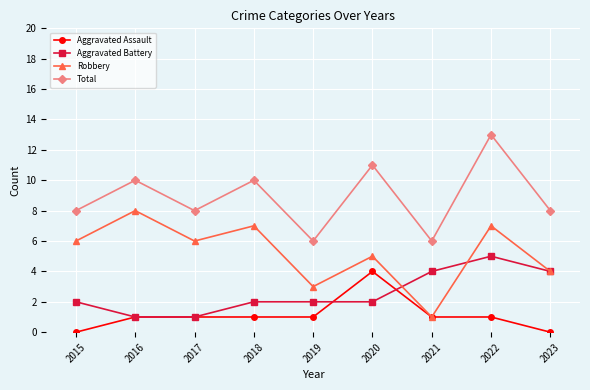

Which category has the highest value in the Aggravated Battery series?

2022